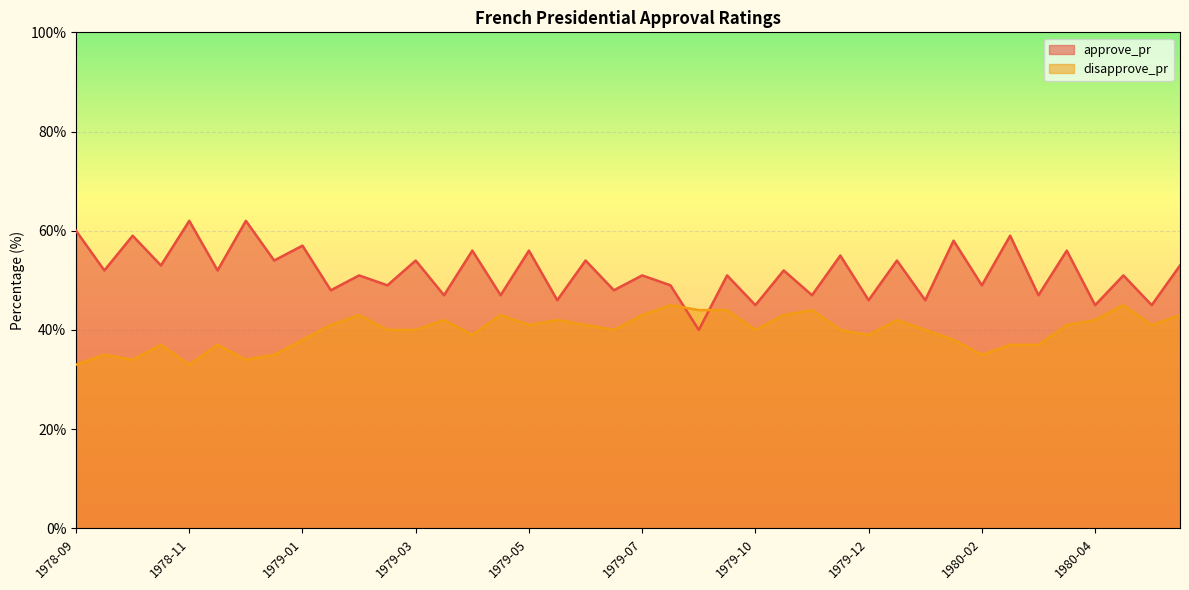

In approve_pr, how many points are lower than both neighbors (excluding endpoints)?

19